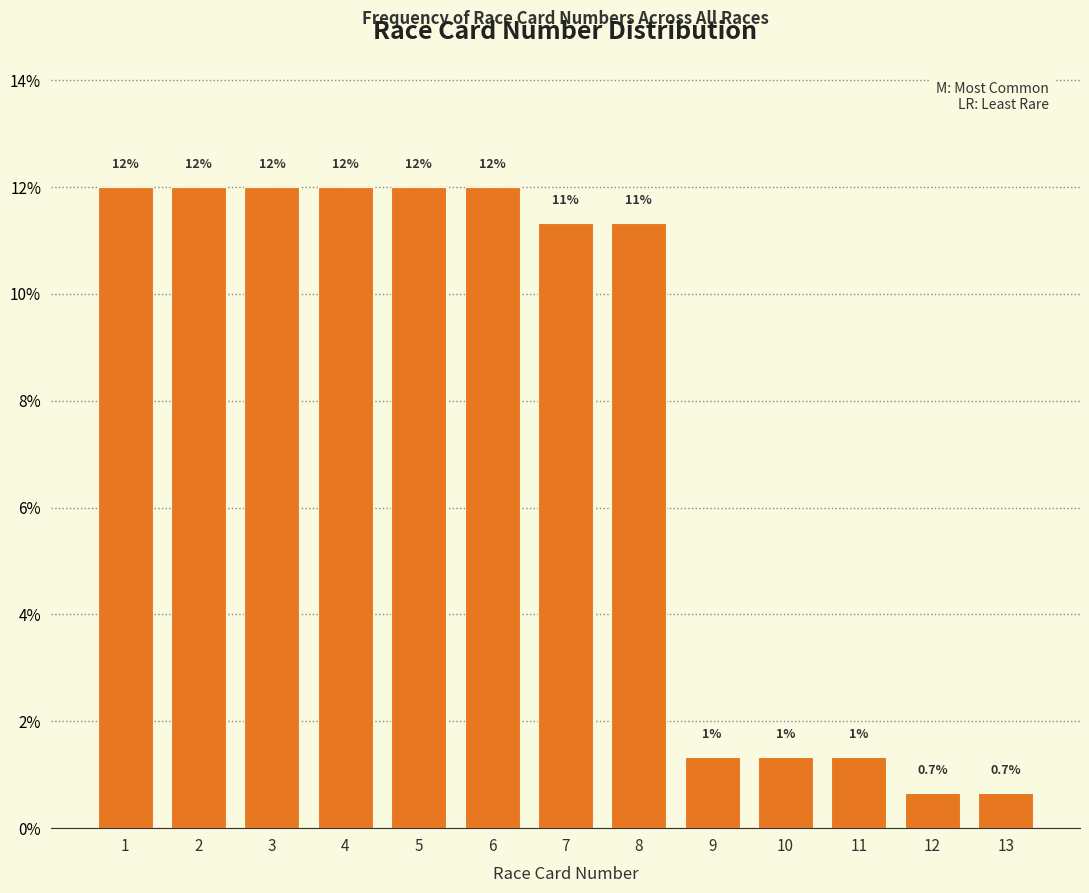

True or false: the data shows 0.8 at 10.

False